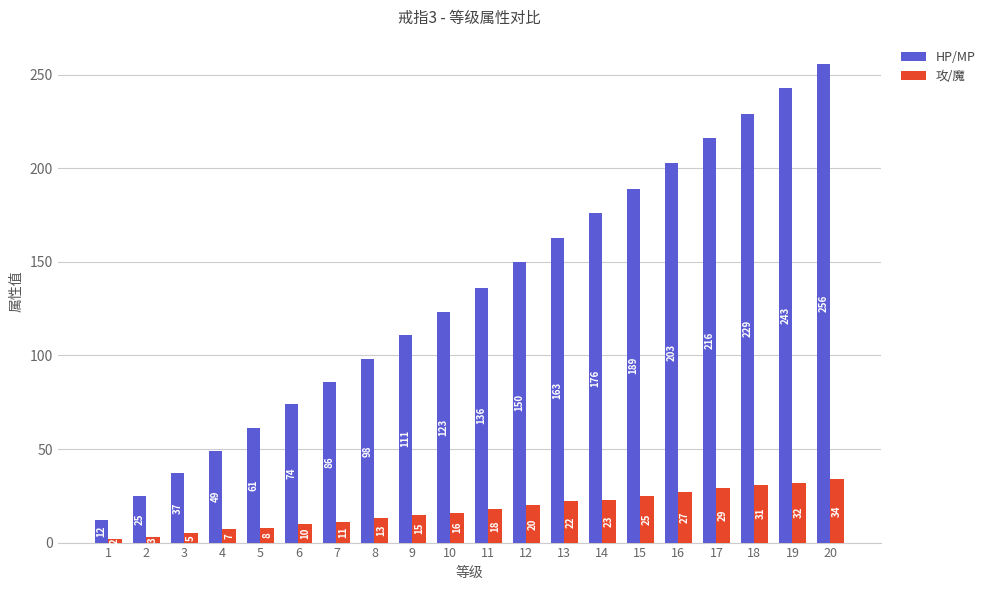

Reading left to right, extract all data points from this chart.

HP/MP: 1=12	2=25	3=37	4=49	5=61	6=74	7=86	8=98	9=111	10=123	11=136	12=150	13=163	14=176	15=189	16=203	17=216	18=229	19=243	20=256
攻/魔: 1=2	2=3	3=5	4=7	5=8	6=10	7=11	8=13	9=15	10=16	11=18	12=20	13=22	14=23	15=25	16=27	17=29	18=31	19=32	20=34